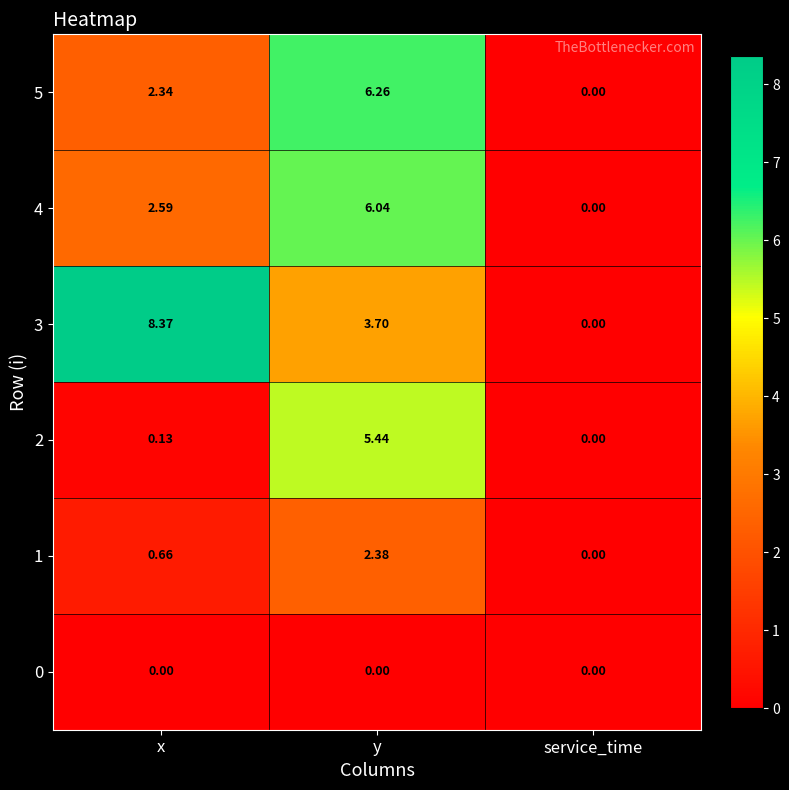

At which category is the sum across all series the highest?

y